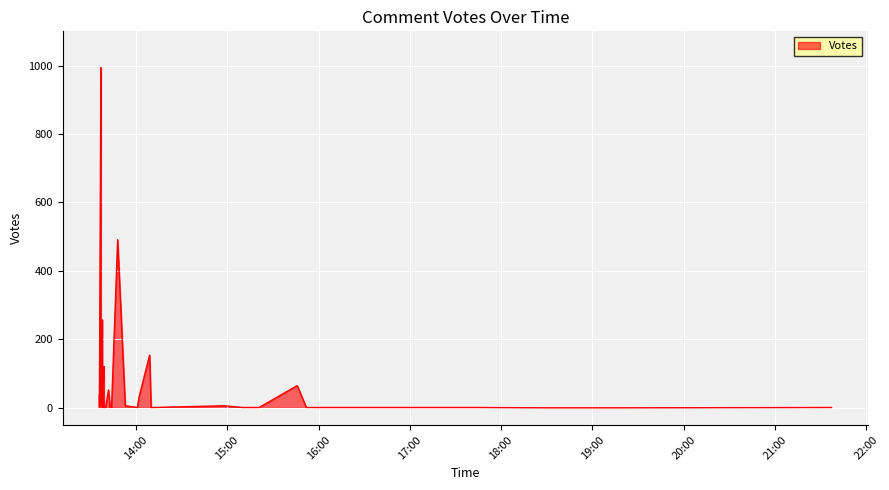

What is the difference between the maximum and minimum values?

994